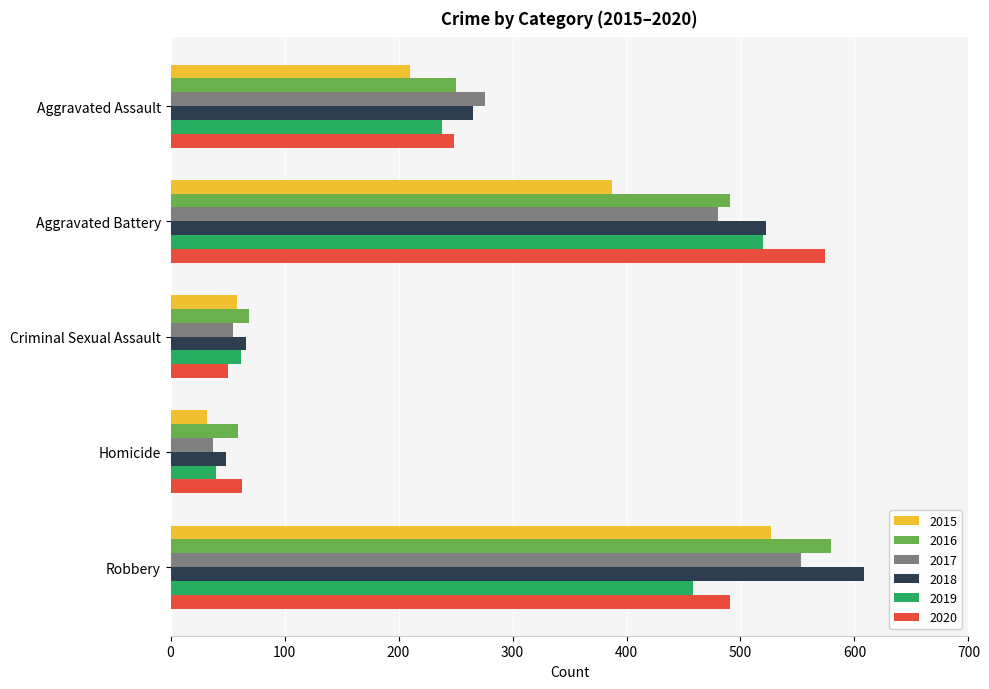

How many values in the 2020 series are below 249?

2